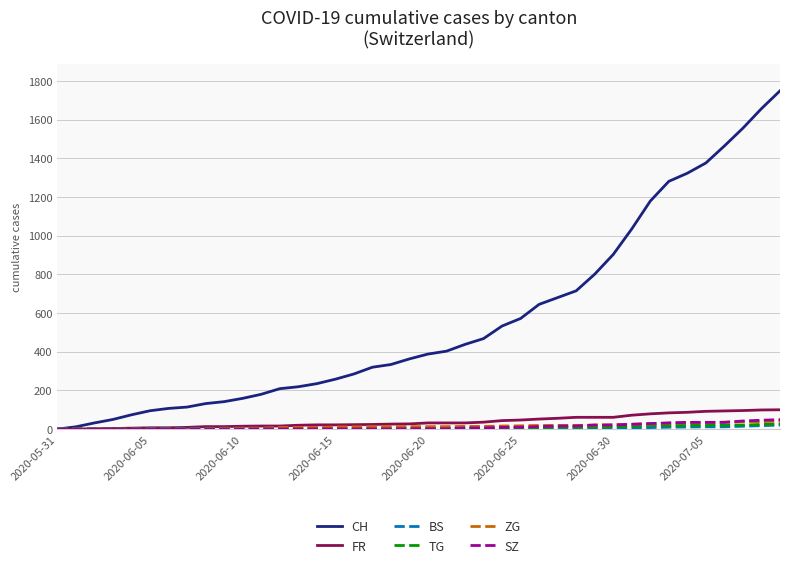

How many series are shown in this chart?

6